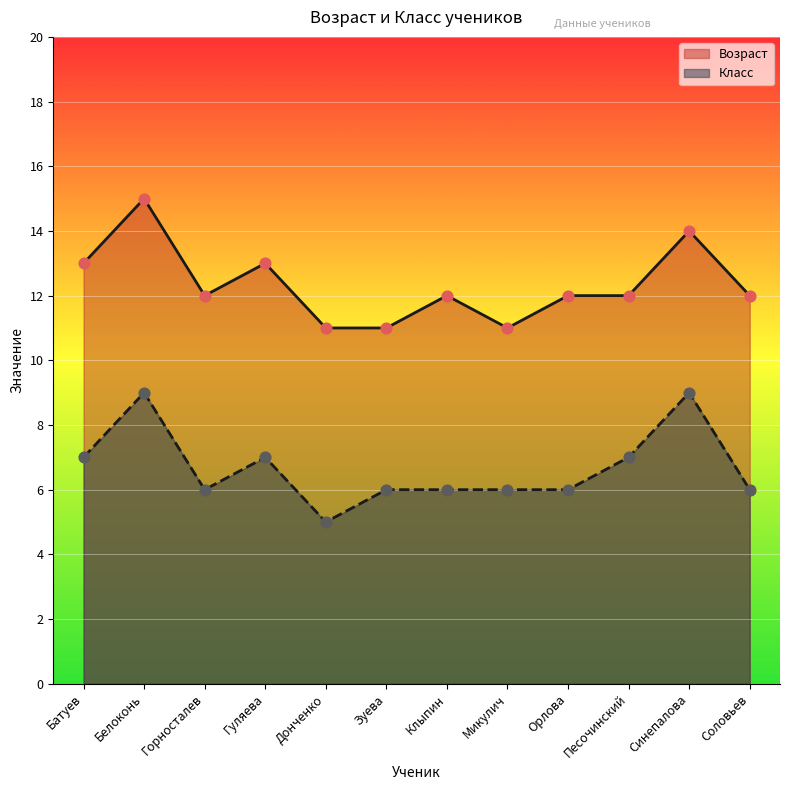

Is the value of Возраст at Орлова greater than the value of Класс at Соловьев?

Yes